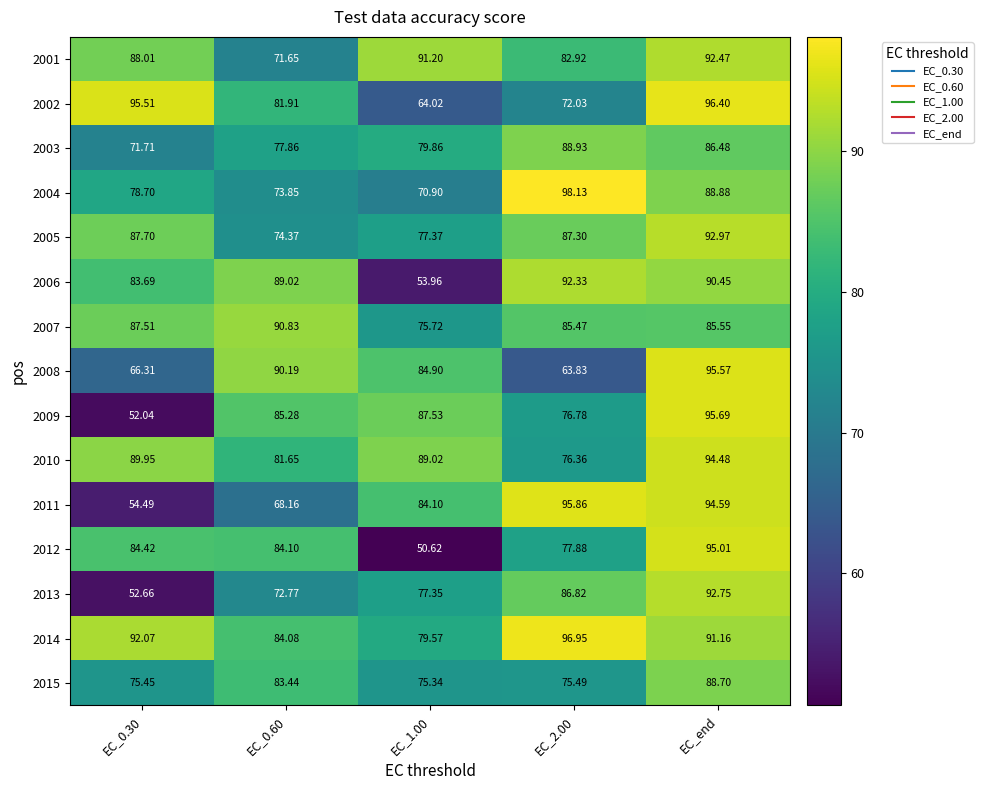

How many categories are shown in the chart?

5